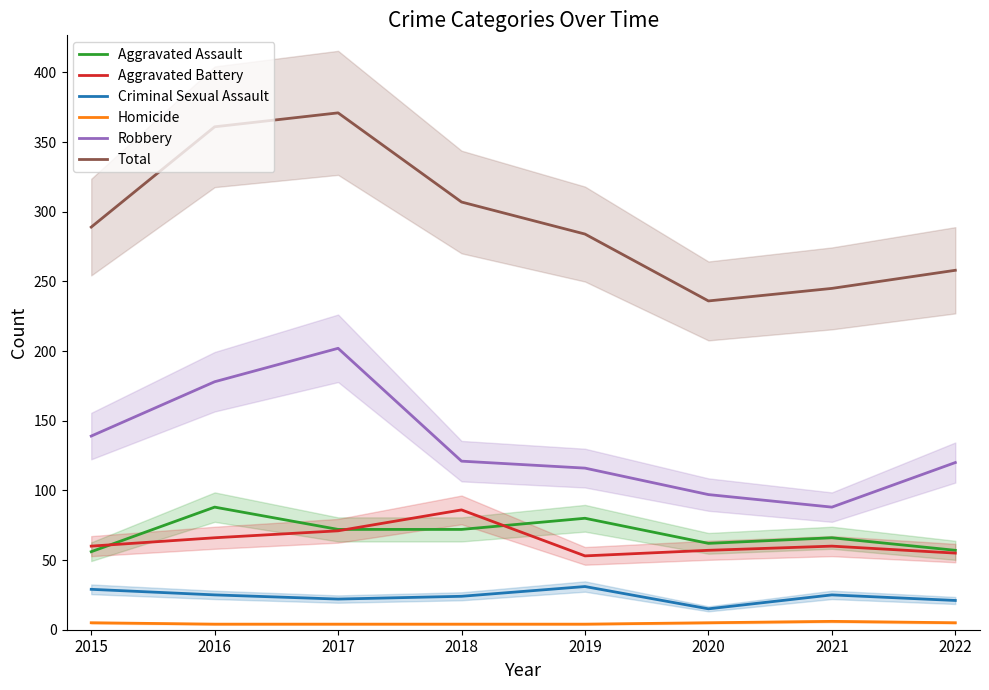

How many interior local peaks does the Robbery series have?

1